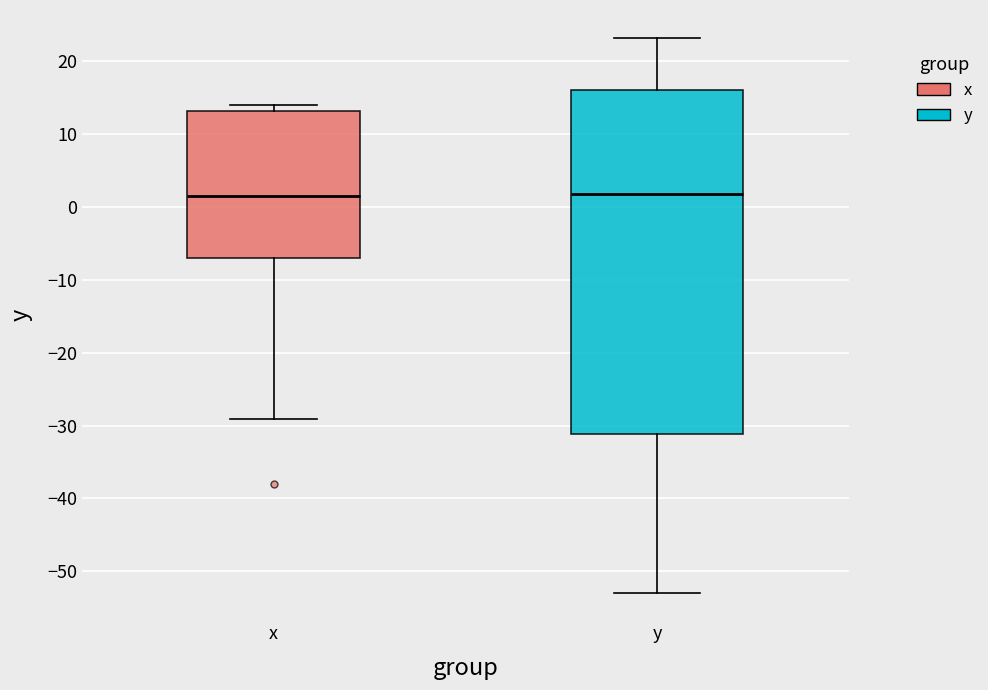

Reading left to right, read every box against the y-axis: the position of its median line, the range the box covers, and the ends of its whiskers. The values are not printed on the chart, so give them approximately, as read against the axis.

x: median 2, box -7 to 13, whiskers -29 to 14
y: median 2, box -31 to 16, whiskers -53 to 23